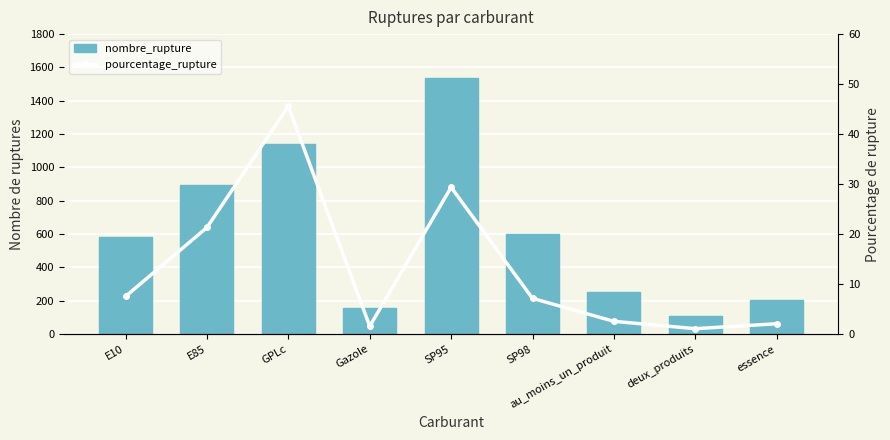

Between SP95 and essence, which series saw the biggest shift?

nombre_rupture